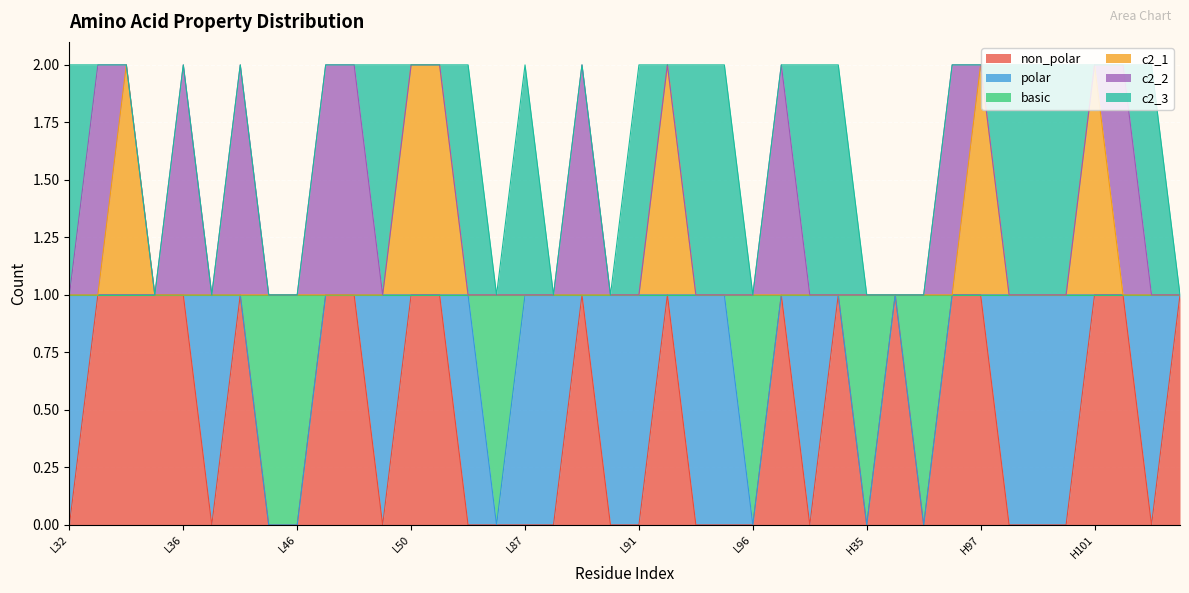

What is the difference between the maximum and minimum values in the c2_1 series?

1